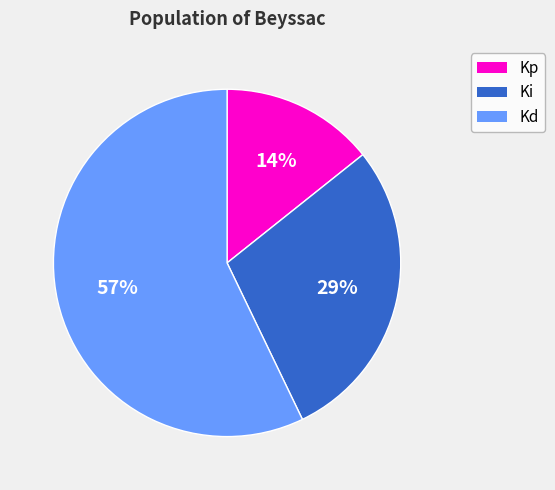

Is there a majority slice in this chart?

Yes